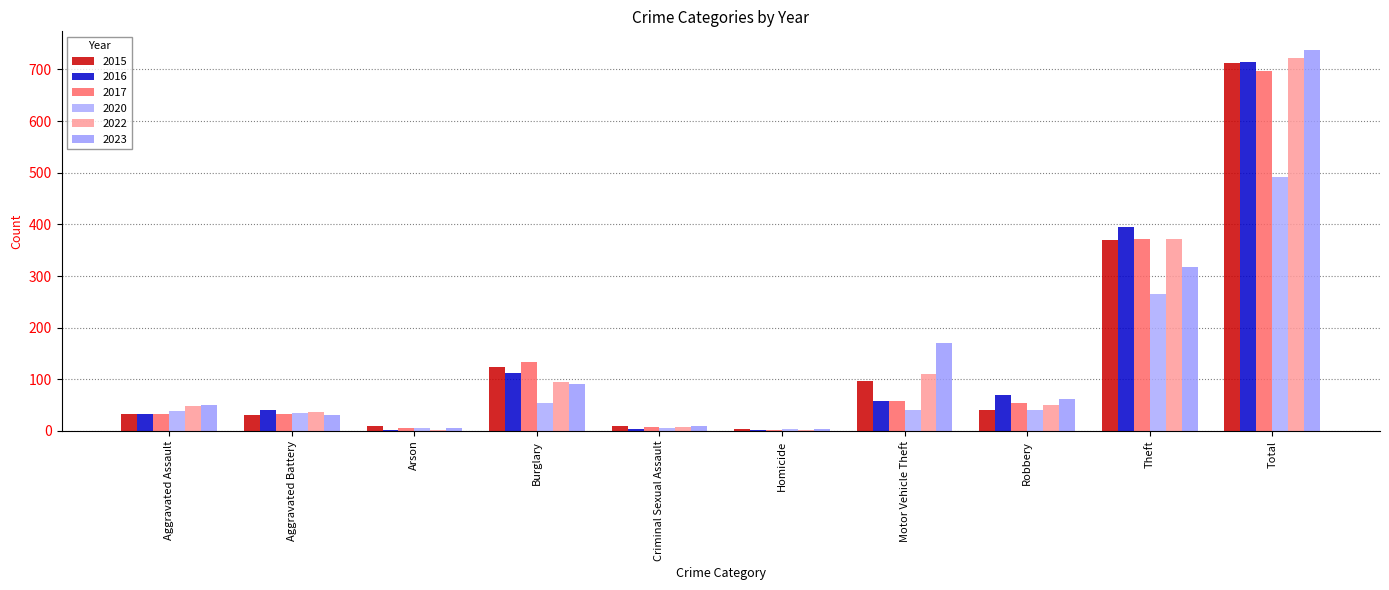

What is the label of the 1st bar from the left?

Aggravated Assault